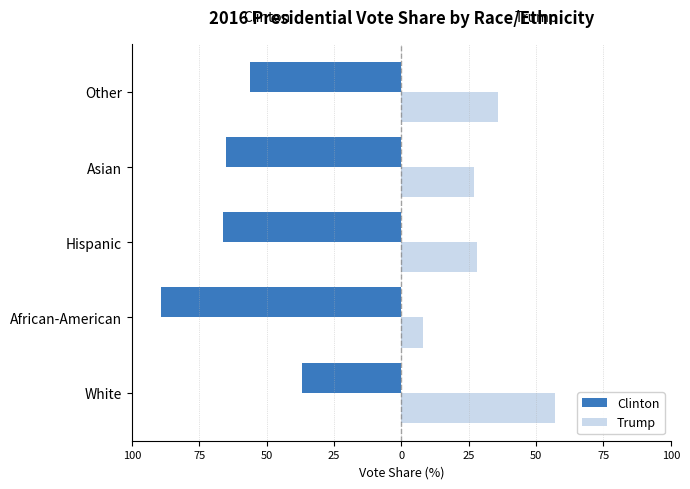

What are all the series names shown in the legend?

Clinton, Trump